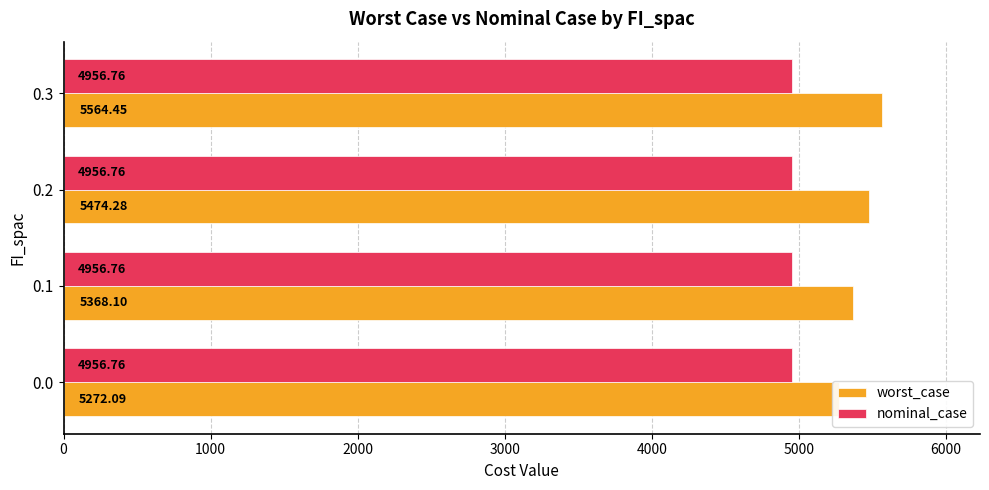

What is the difference between the second highest and minimum values in the worst_case series?

202.2